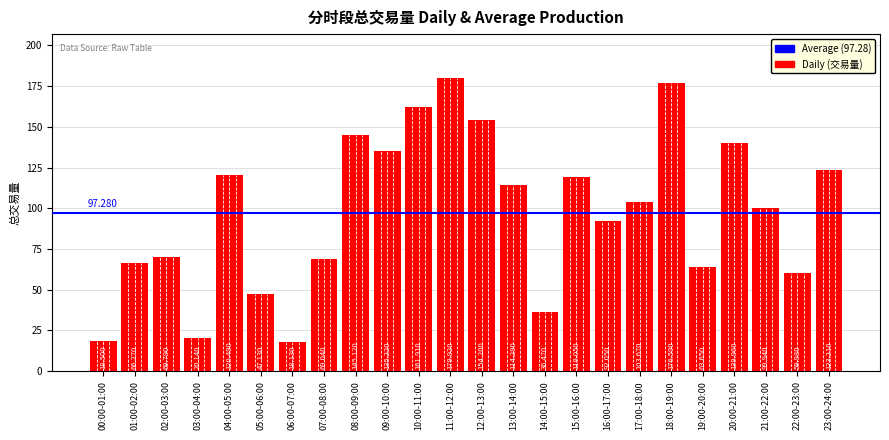

At which category does the chart reach its minimum across all series?

06:00-07:00